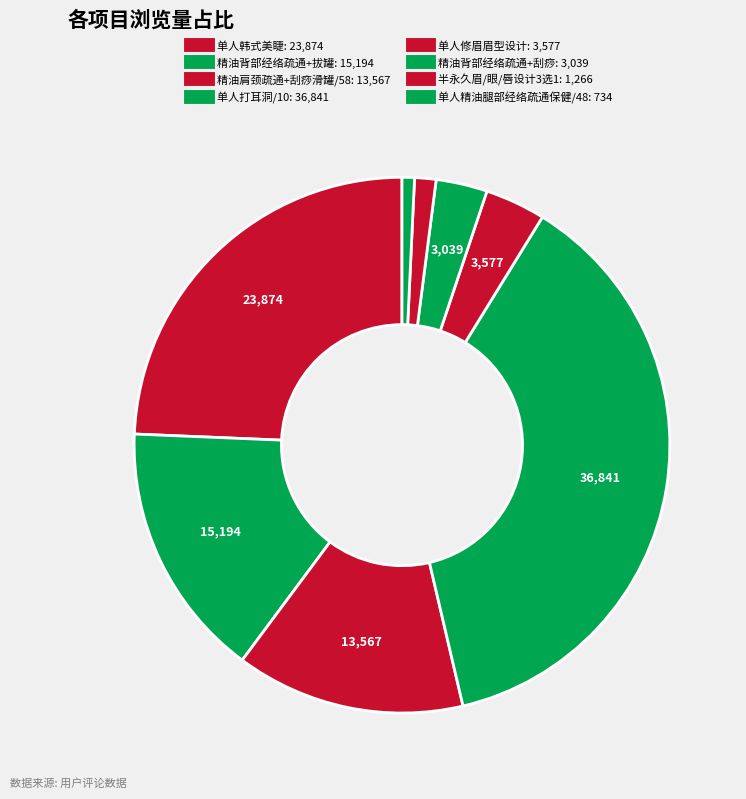

Rank the categories by value from lowest to highest.

单人精油腿部经络疏通保健/48, 半永久眉/眼/唇设计3选1, 精油背部经络疏通+刮痧, 单人修眉眉型设计, 精油肩颈疏通+刮痧滑罐/58, 精油背部经络疏通+拔罐, 单人韩式美睫, 单人打耳洞/10